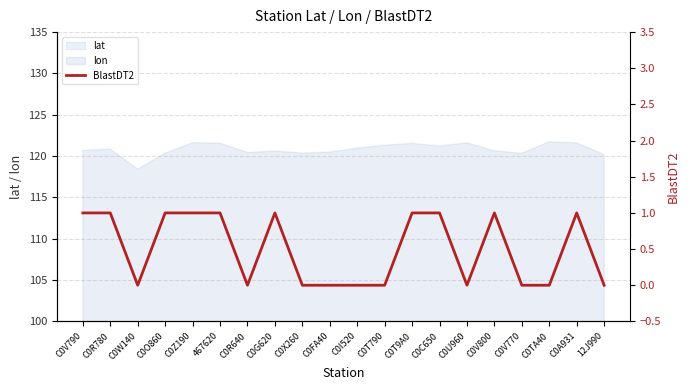

Rank the categories by value from lowest to highest.

C0W140, C0R640, C0X260, C0FA40, C0I520, C0T790, C0U960, C0V770, C0TA40, 12J990, C0V790, C0R780, C0O860, C0Z190, 467620, C0G620, C0T9A0, C0C650, C0V800, C0A931